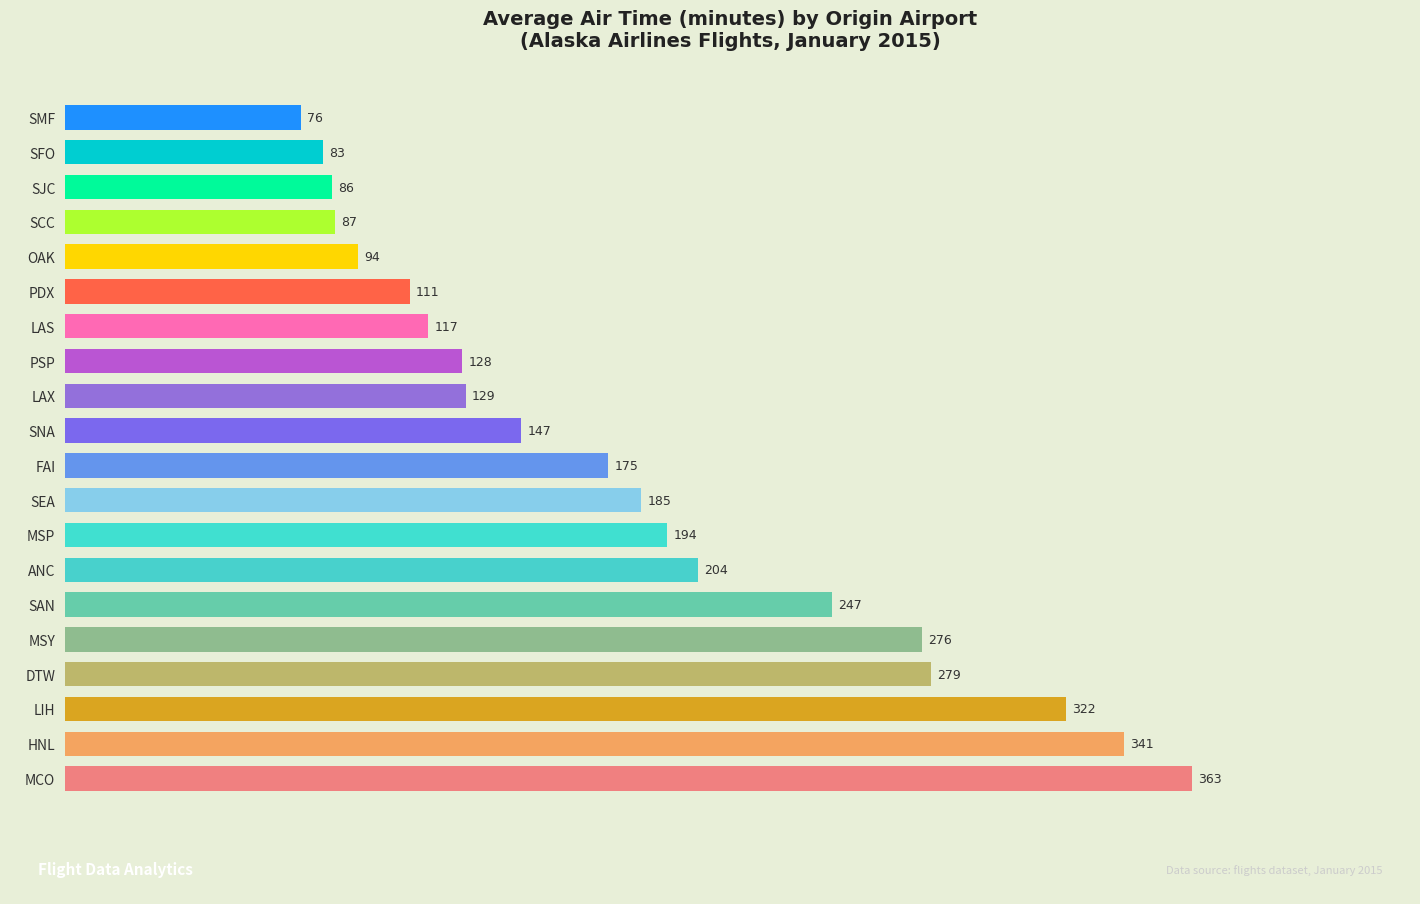

Which label corresponds to the smallest value in the chart?

SMF